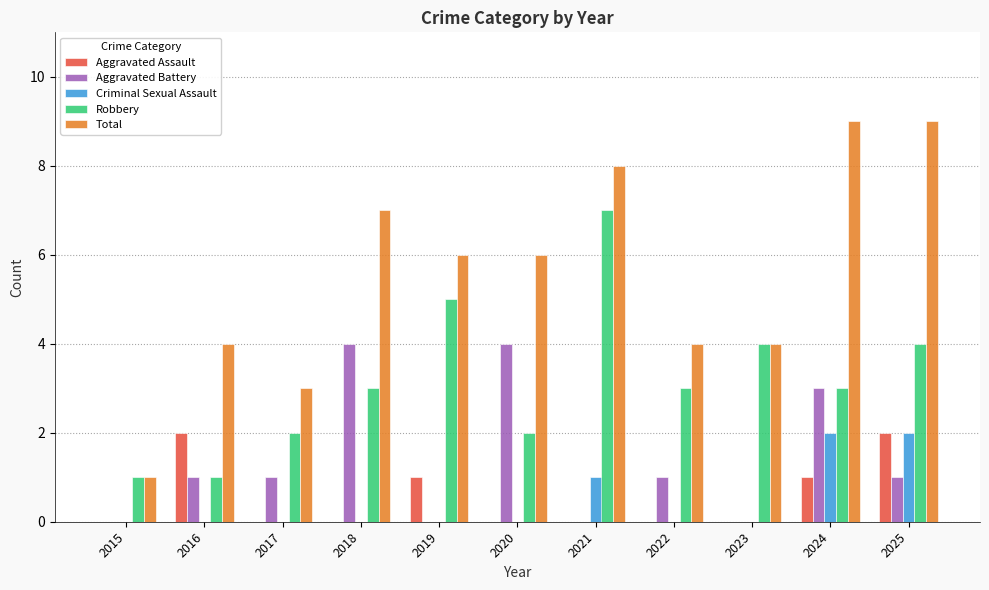

What is the average value of the Aggravated Battery series?

1